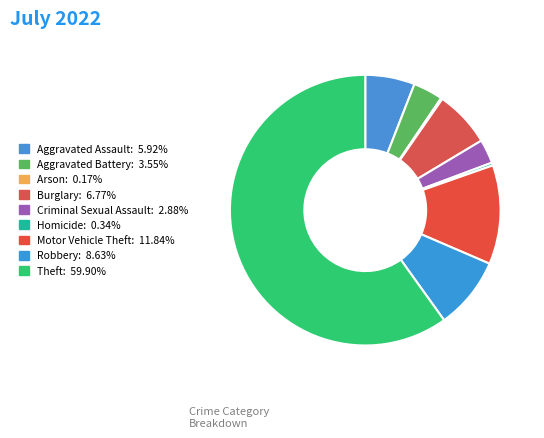

Is it true that Burglary is 7% of the pie?

True